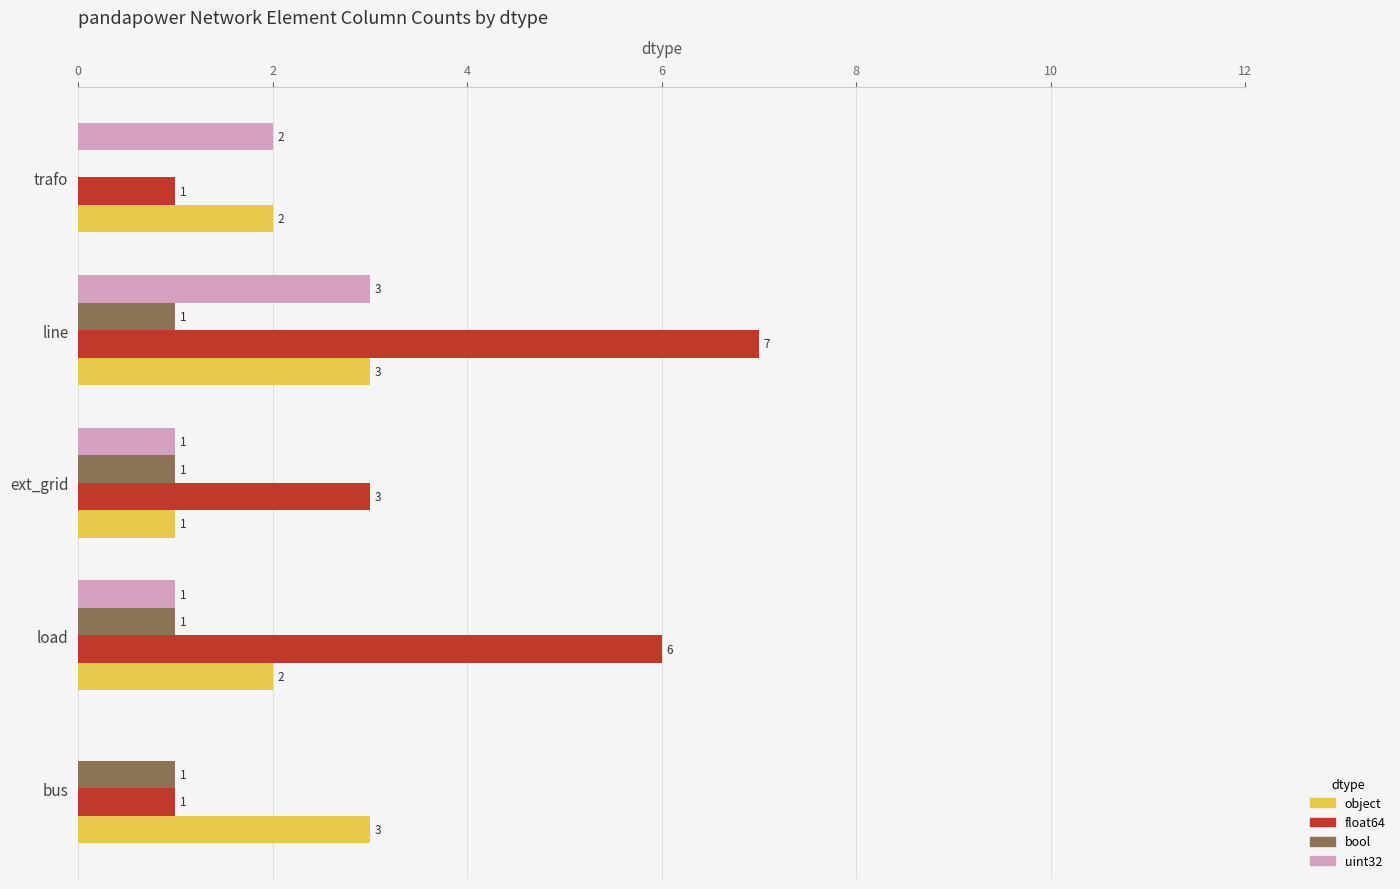

The value of uint32 at trafo is 3. True or false?

False